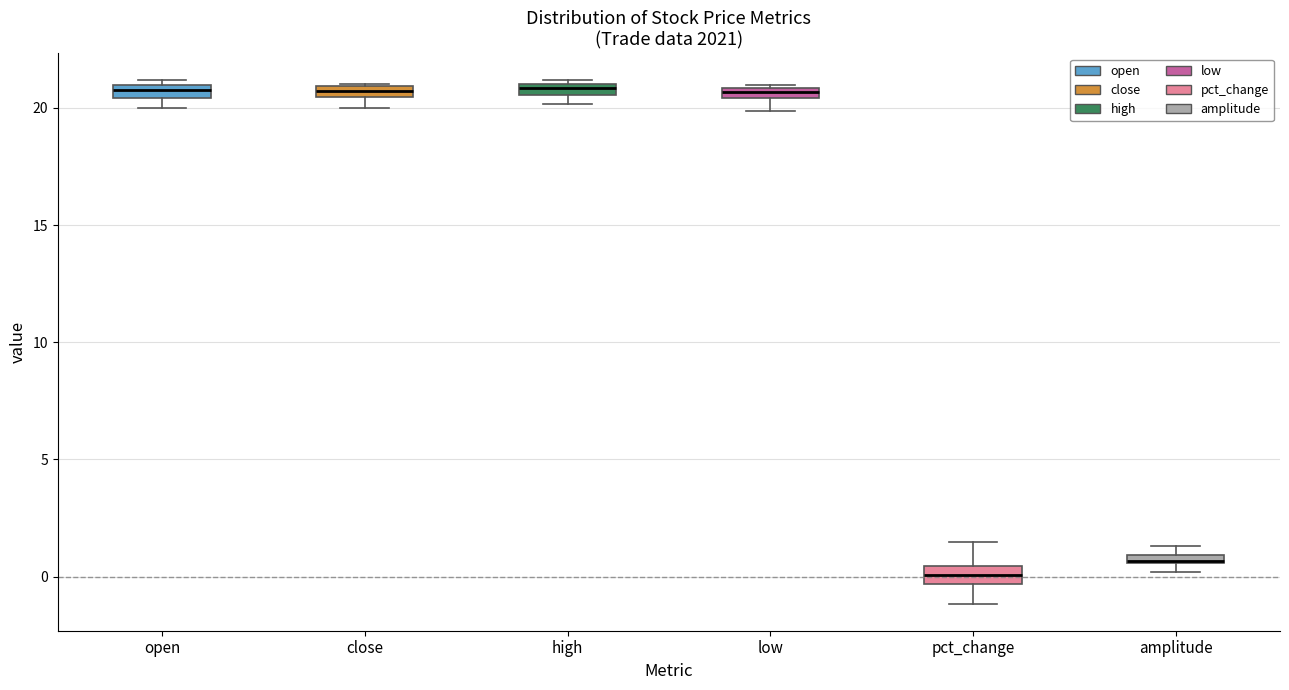

Where does the lower whisker of the box for low end on the y-axis? The values are not printed on the chart, so give them approximately, as read against the axis.

20.0